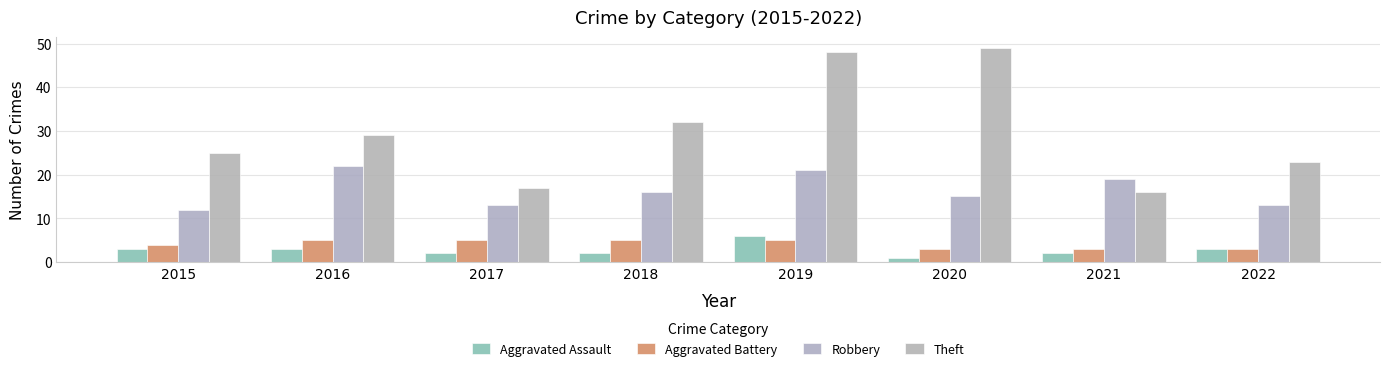

What is the difference between the maximum and minimum values in the Theft series?

33